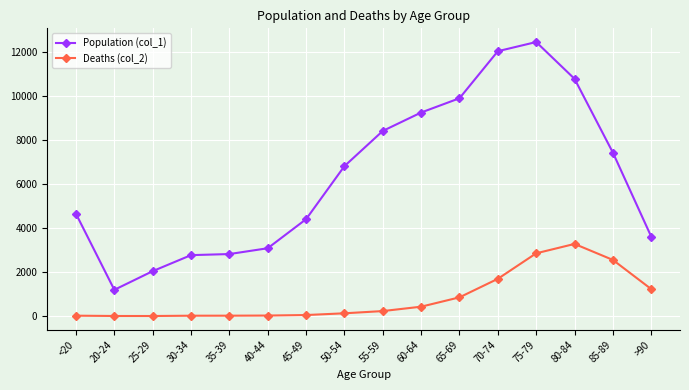

At which category does Population (col_1) reach its first local valley?

20-24